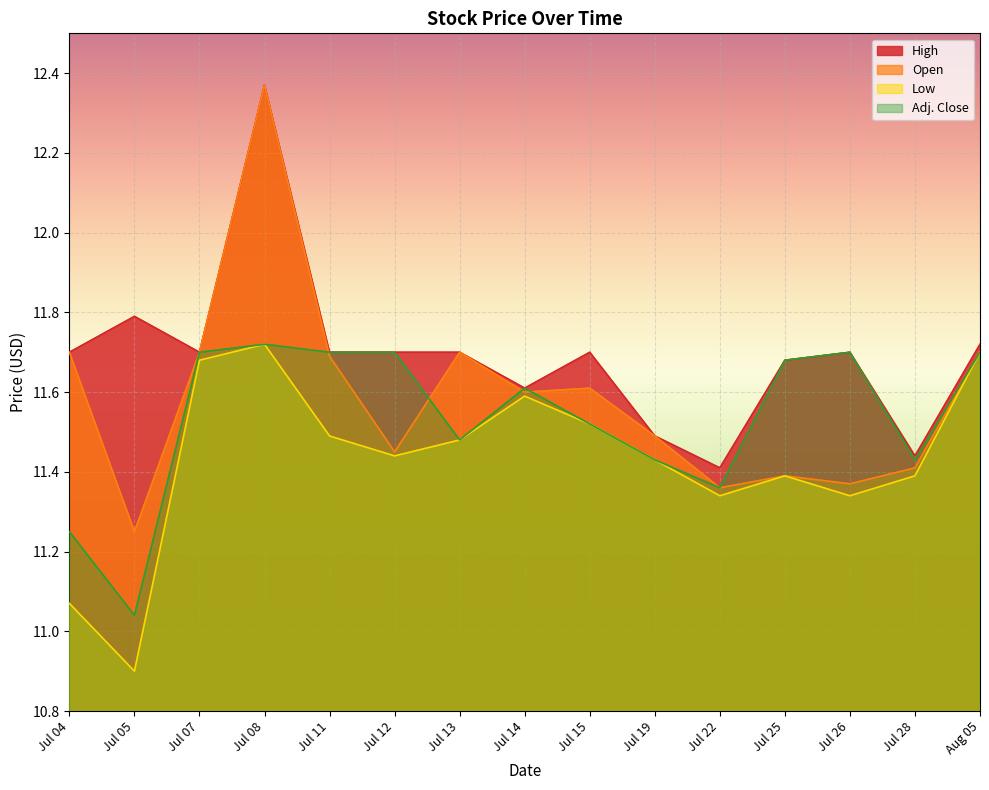

What is the difference between the Low values at Jul 28 and Jul 13?

0.1